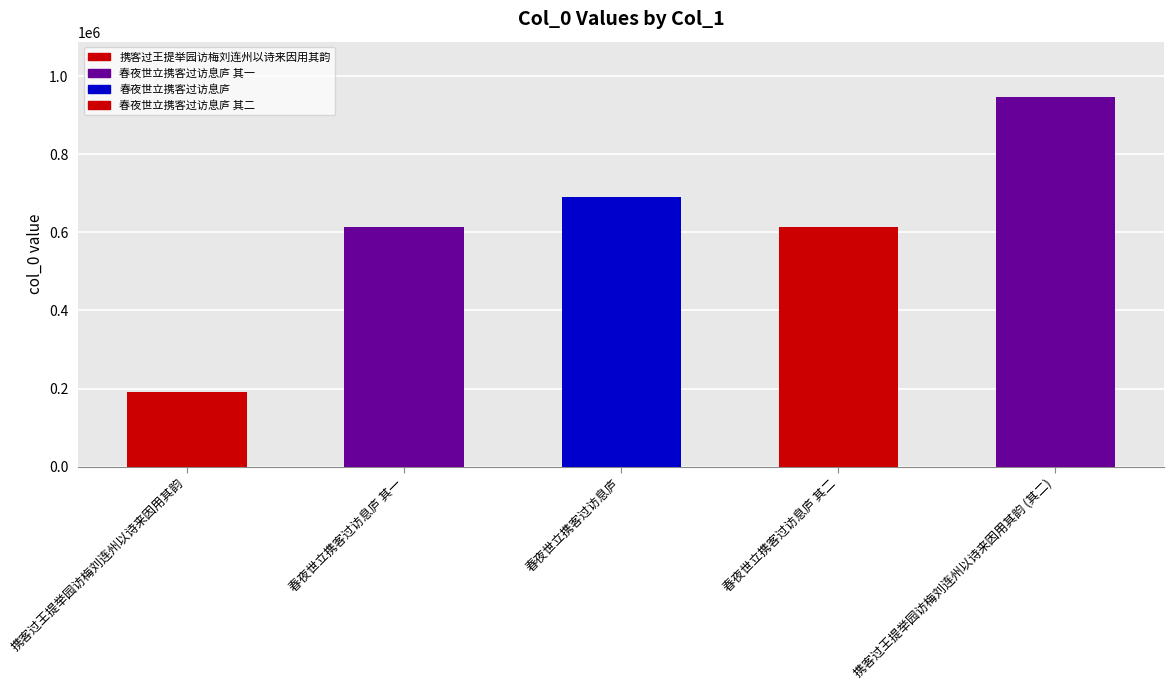

What is the sum of all values?

3056557